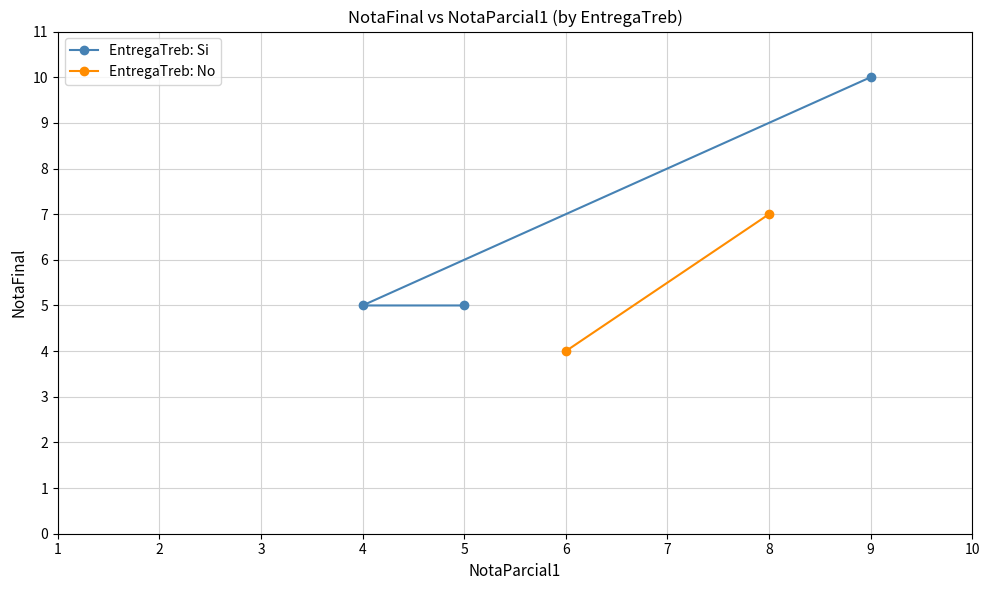

Count the values in the range 5 to 10.

3